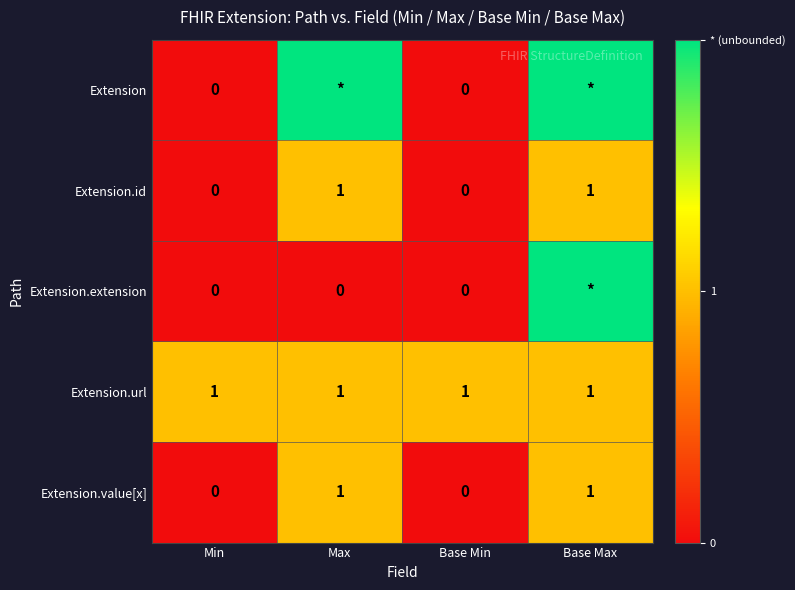

True or false: Extension.url has a value of 1 at Base Max.

True